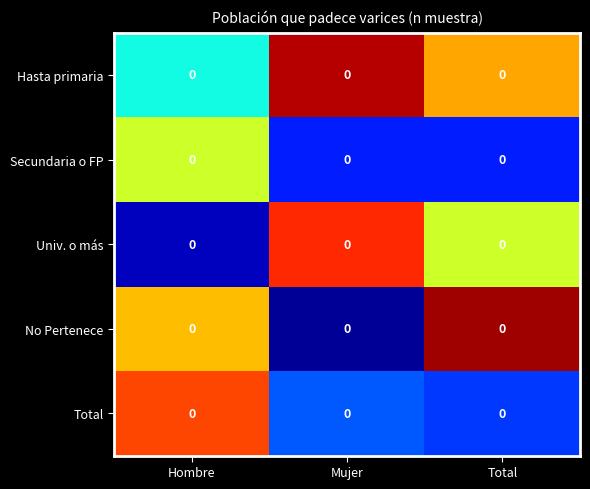

Rank the series at Hombre from highest to lowest value.

Total, No Pertenece, Secundaria o FP, Hasta primaria, Univ. o más